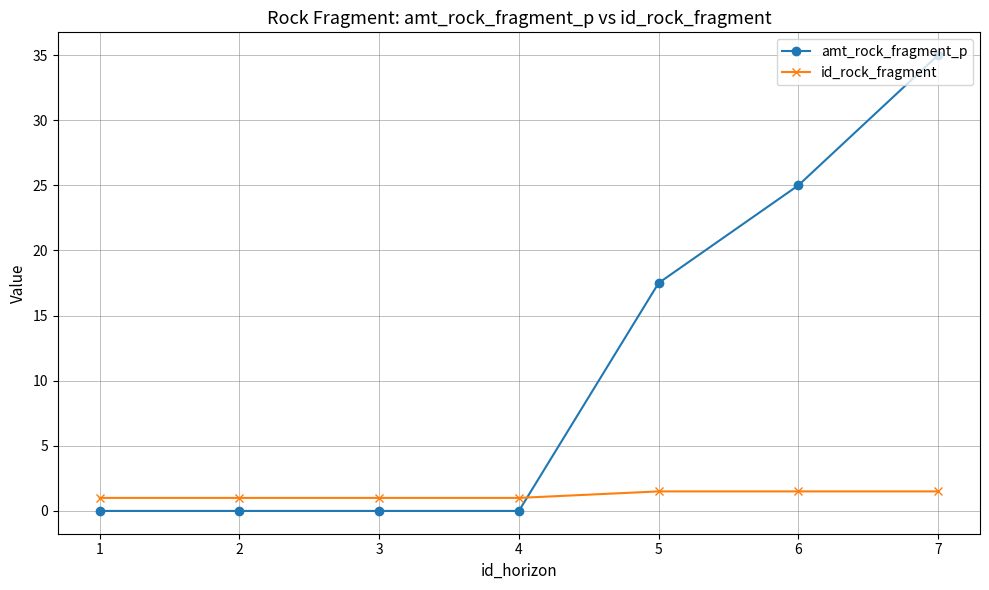

True or false: amt_rock_fragment_p and id_rock_fragment intersect in this chart.

True